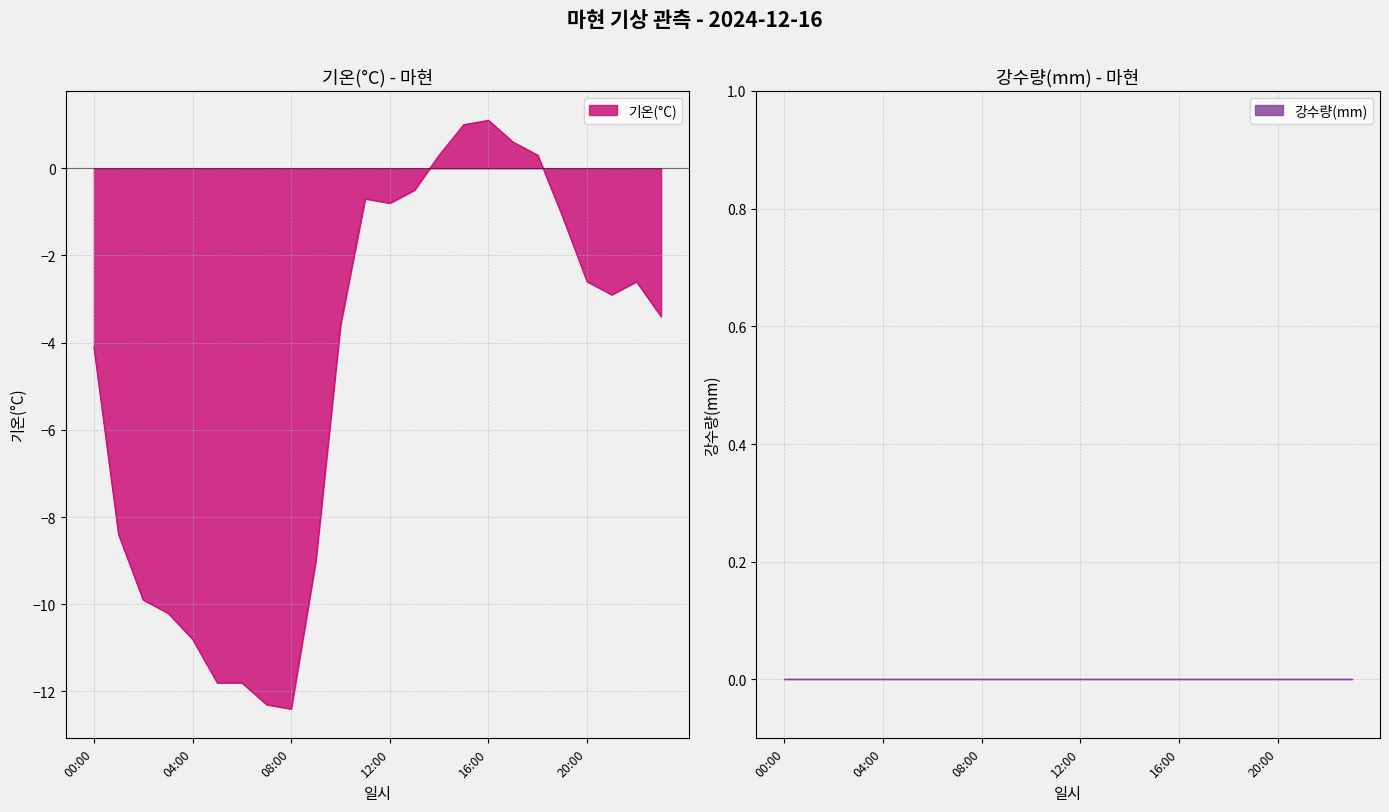

Where is the first local maximum?

11:00